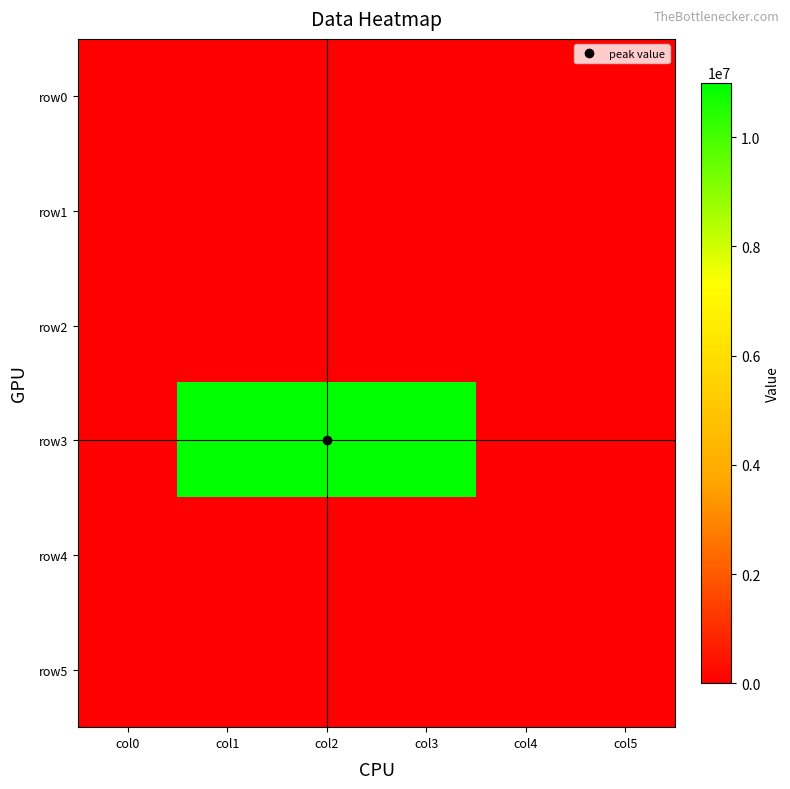

Reading left to right, extract all data points from this chart.

row0: col0=0	col1=0	col2=0	col3=0	col4=0	col5=0
row1: col0=0	col1=0	col2=0	col3=0	col4=0	col5=0
row2: col0=0	col1=0	col2=0	col3=0	col4=0	col5=0
row3: col0=0	col1=11000000	col2=11000000	col3=11000000	col4=0	col5=0
row4: col0=0	col1=0	col2=0	col3=0	col4=0	col5=0
row5: col0=0	col1=0	col2=0	col3=0	col4=0	col5=0